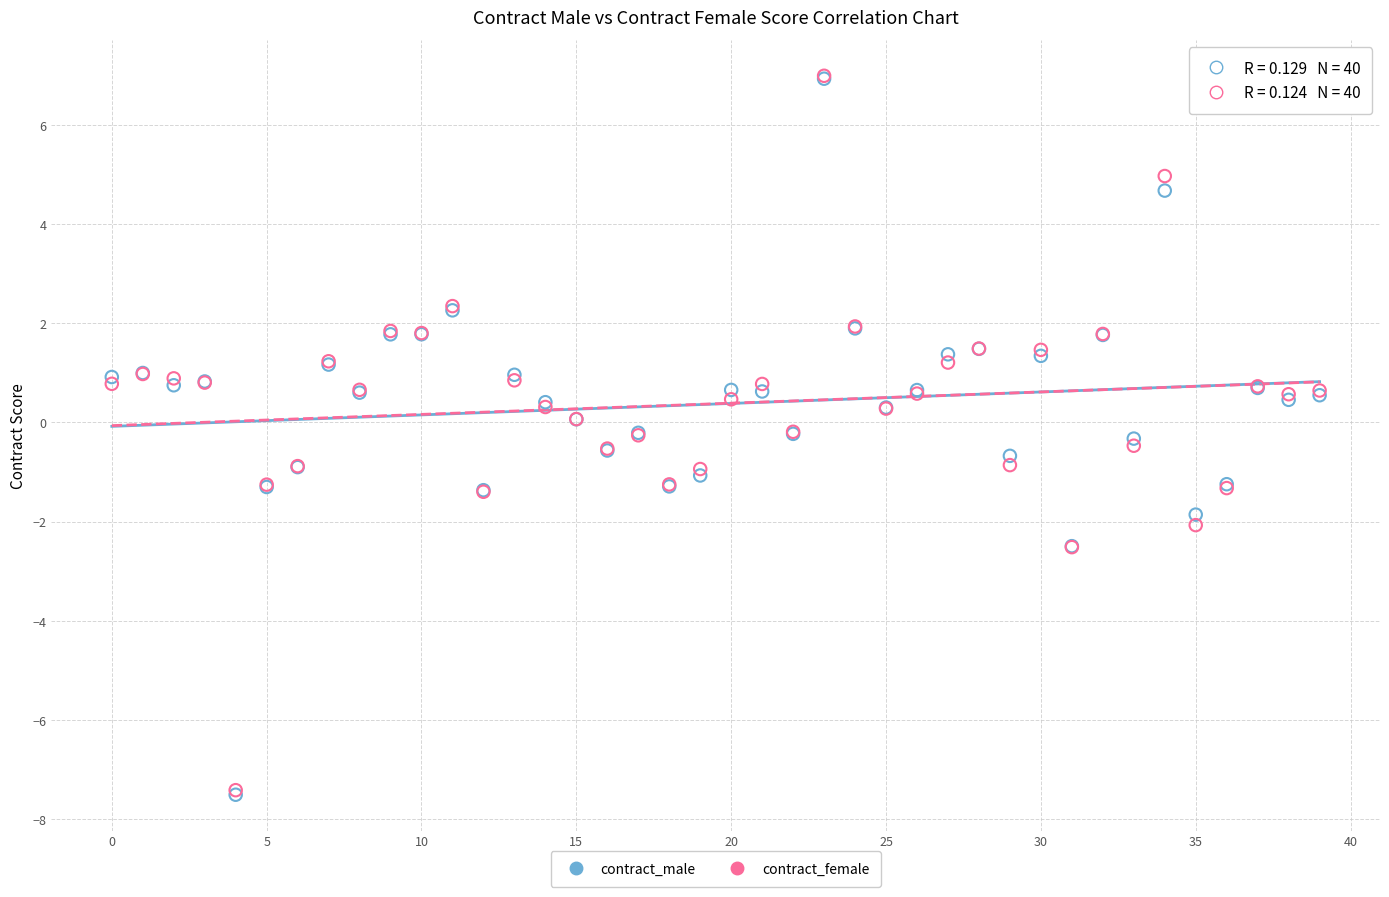

What are all the series names shown in the legend?

contract_male, contract_female